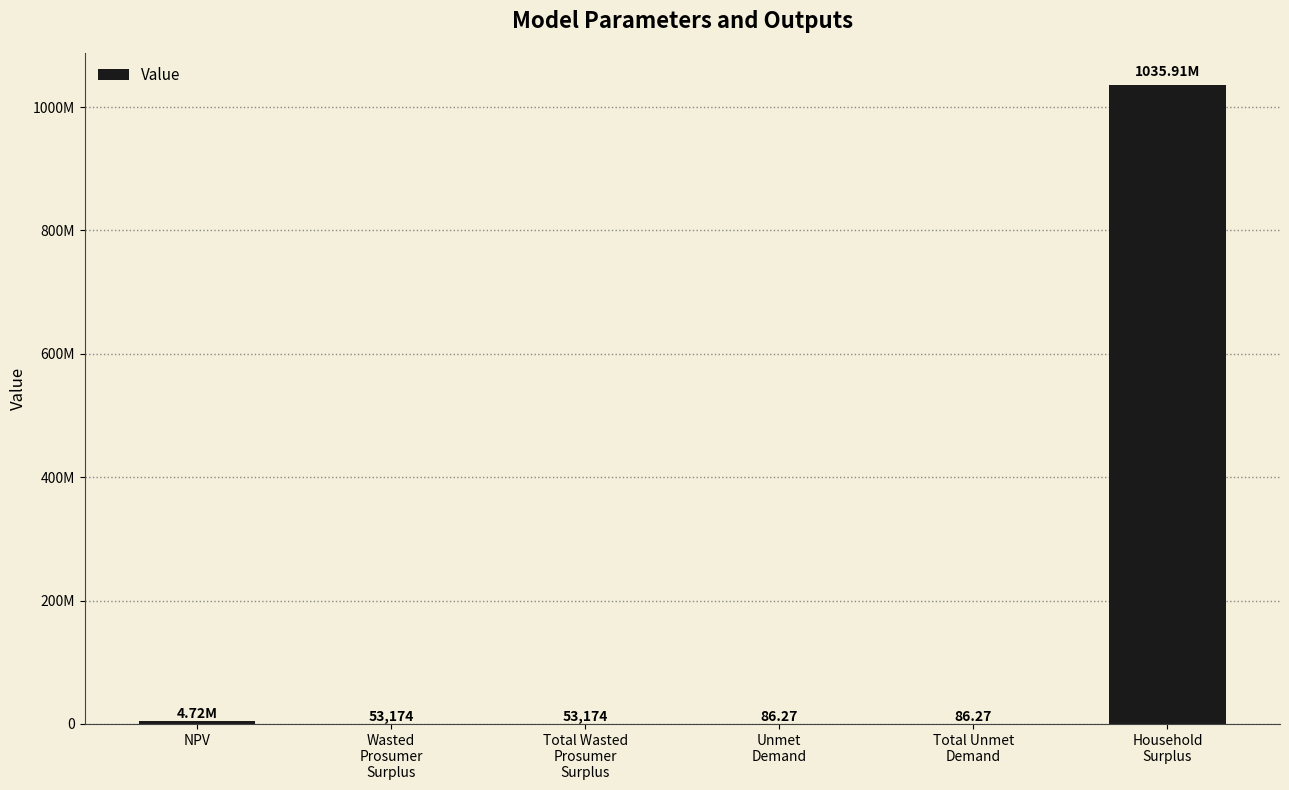

What is the average value?

173457030.8